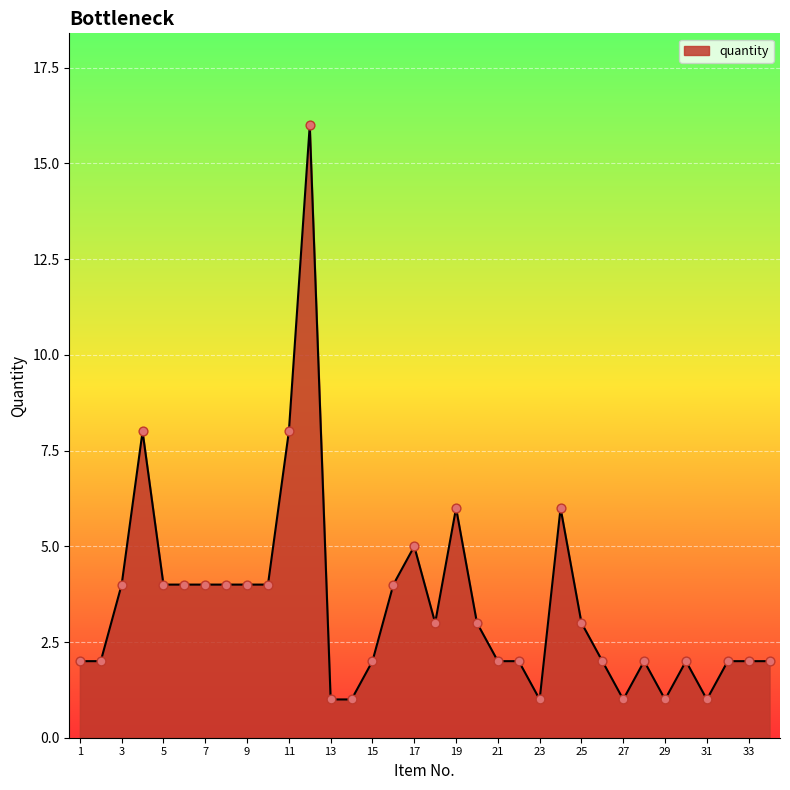

What is the maximum value shown in the chart?

16